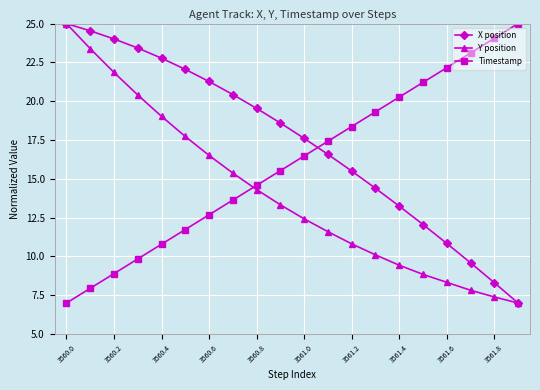

What is the value of the Timestamp point at the 19th from the left?

24.1